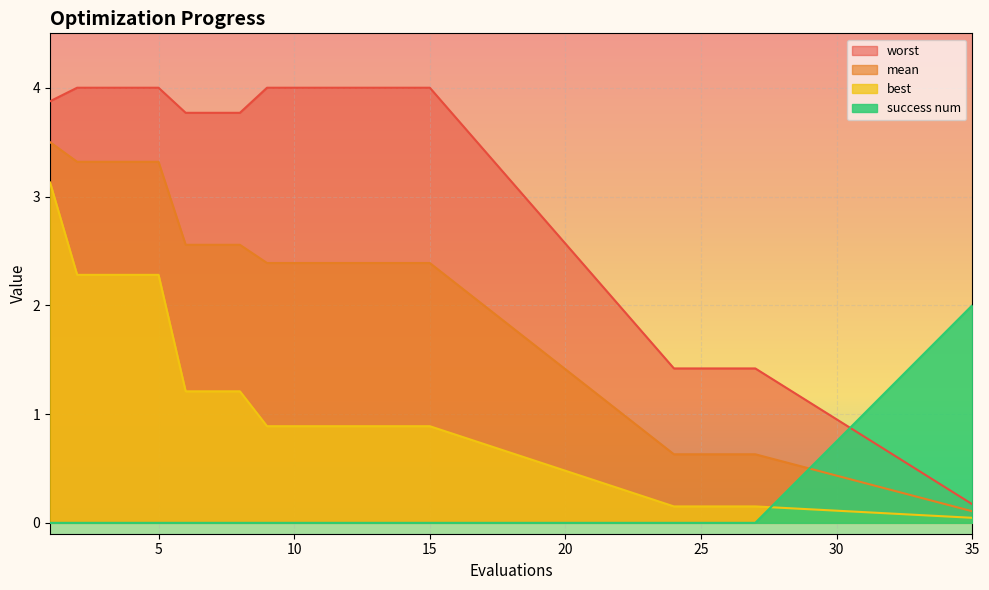

At which label does mean first exceed 2?

1